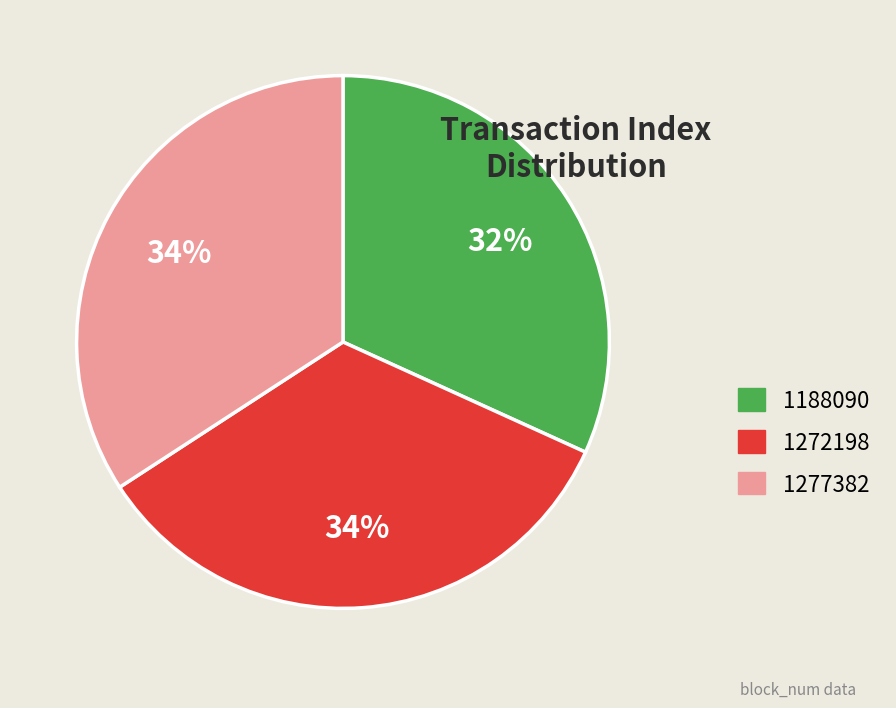

Between 1272198 and 1188090, which is larger?

1272198